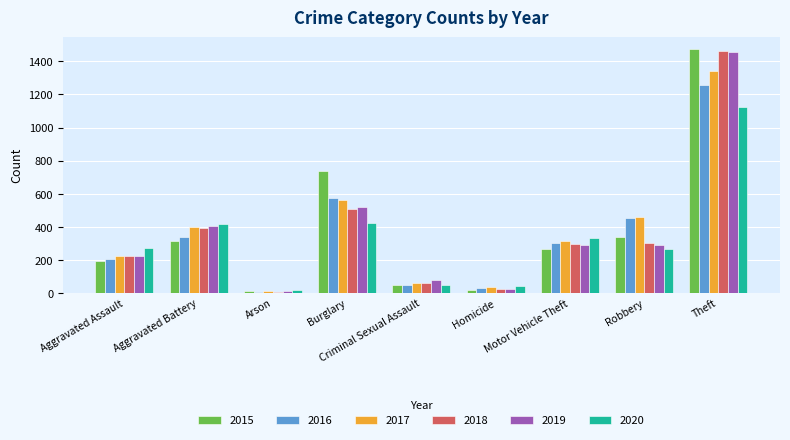

What is the highest value of the 2020 series?

1125